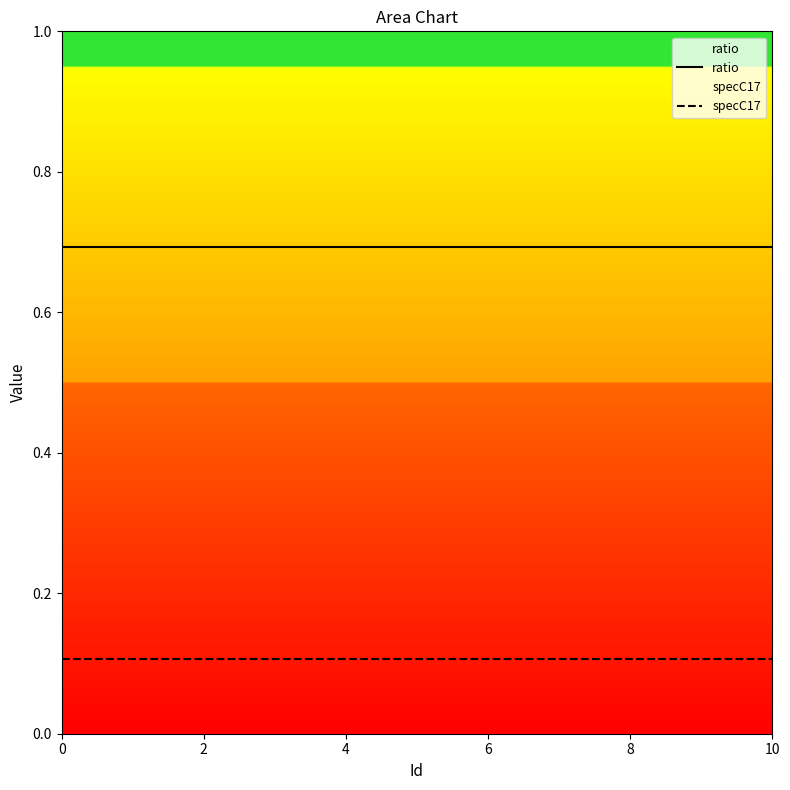

List the series in order of their overall mean, highest first.

ratio, specC17